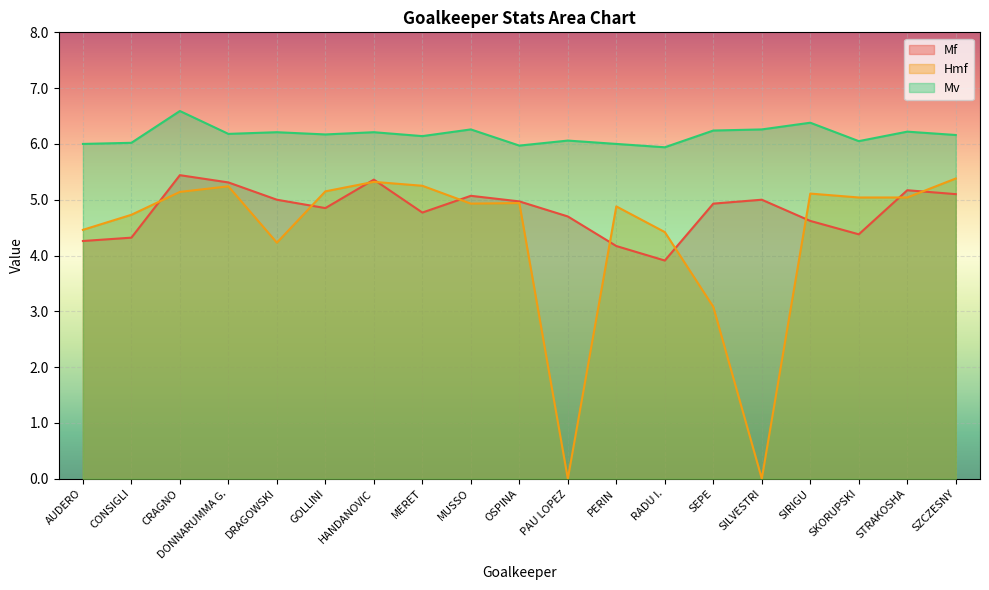

What is the sum of the Hmf values at MUSSO and SKORUPSKI?

10.0